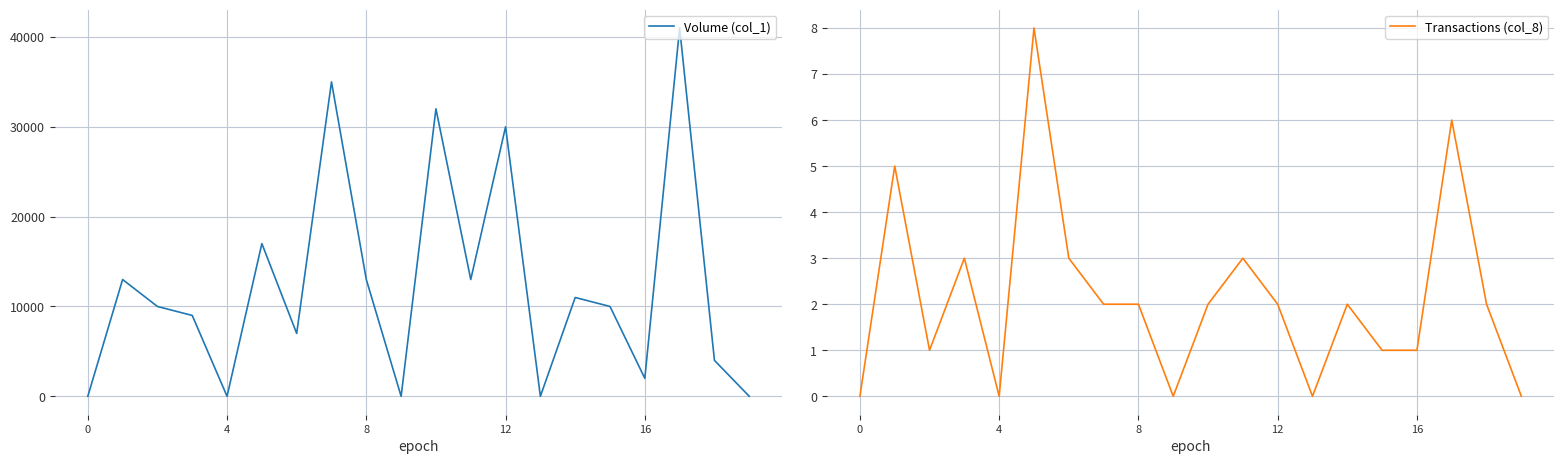

What is the approximate value of Volume (col_1) at 7, to the nearest 50?

35000